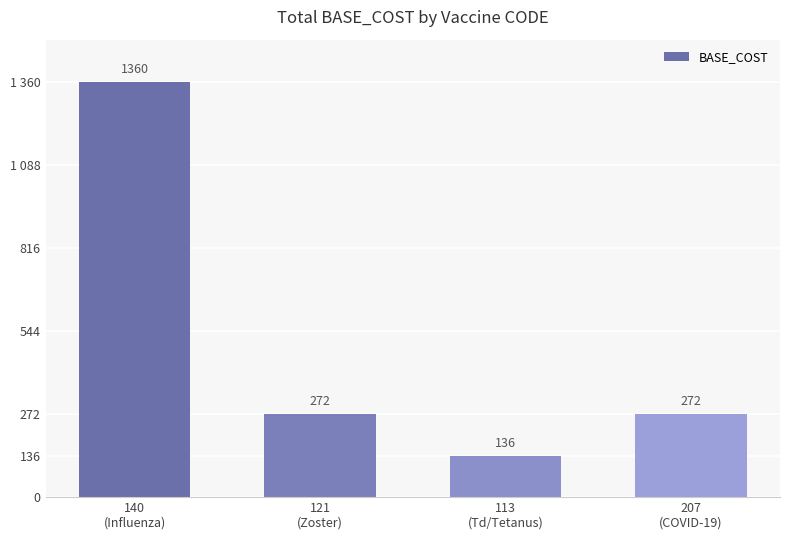

List the labels in order of value, smallest first.

113
(Td/Tetanus), 121
(Zoster), 207
(COVID-19), 140
(Influenza)